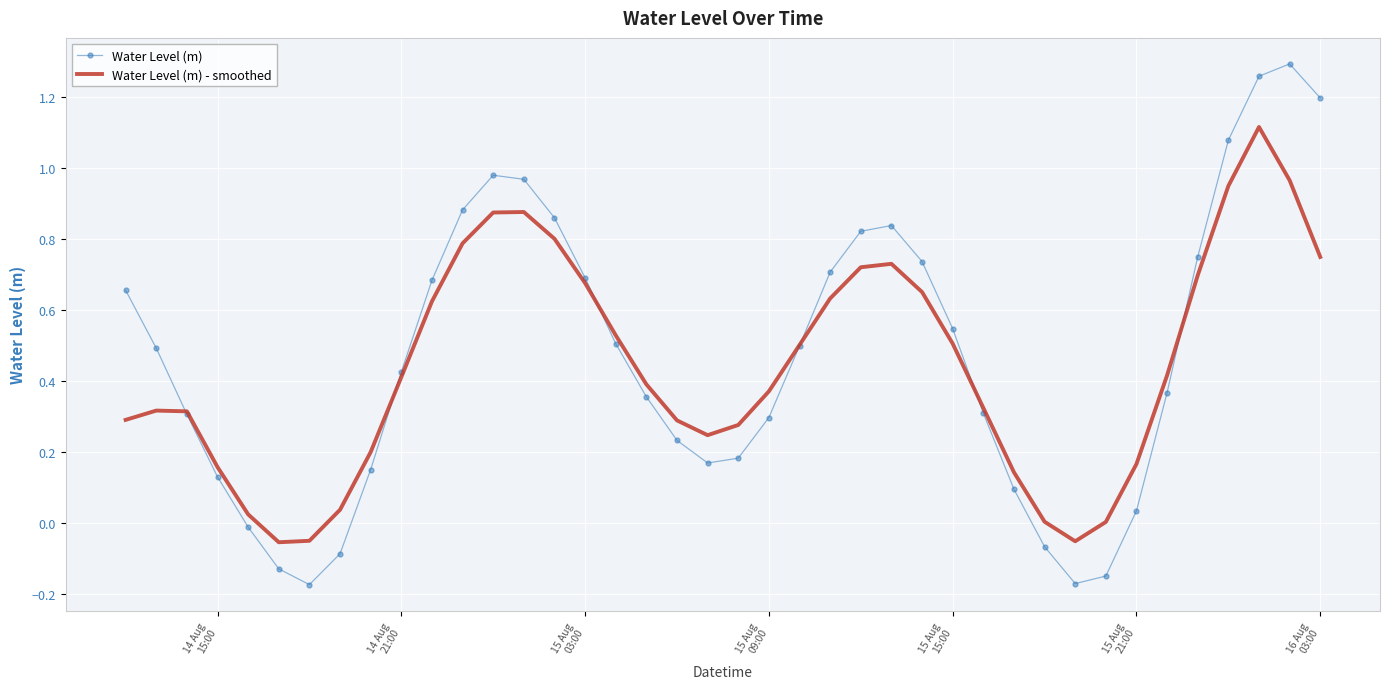

What is the sum of all Water Level (m) values?

18.7